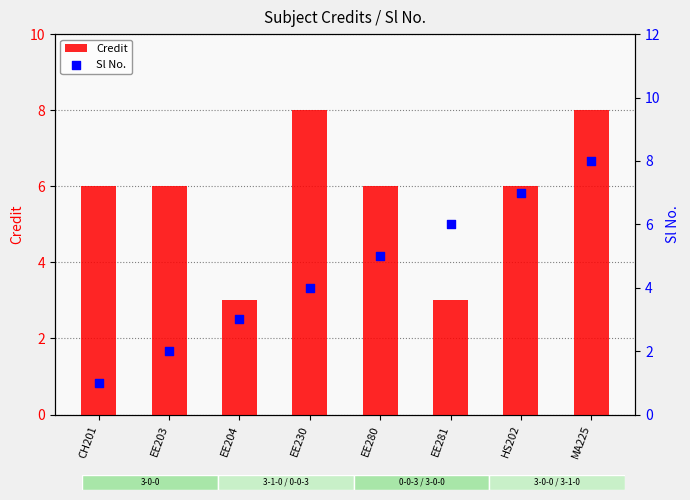

Which series has the largest Y range (max minus min)?

Sl No.